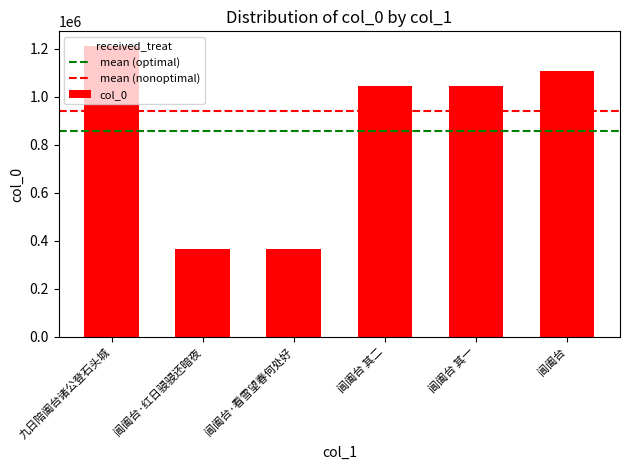

Read the value at 阊阖台 其一.

1043749